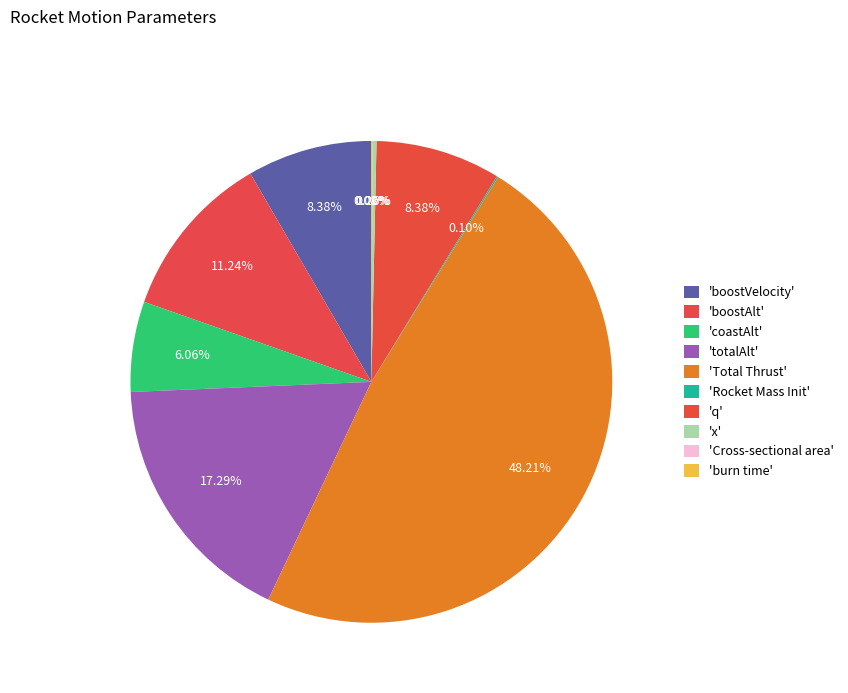

Rank the categories by value from highest to lowest.

Total Thrust, totalAlt, boostAlt, q, boostVelocity, coastAlt, x, Rocket Mass Init, burn time, Cross-sectional area